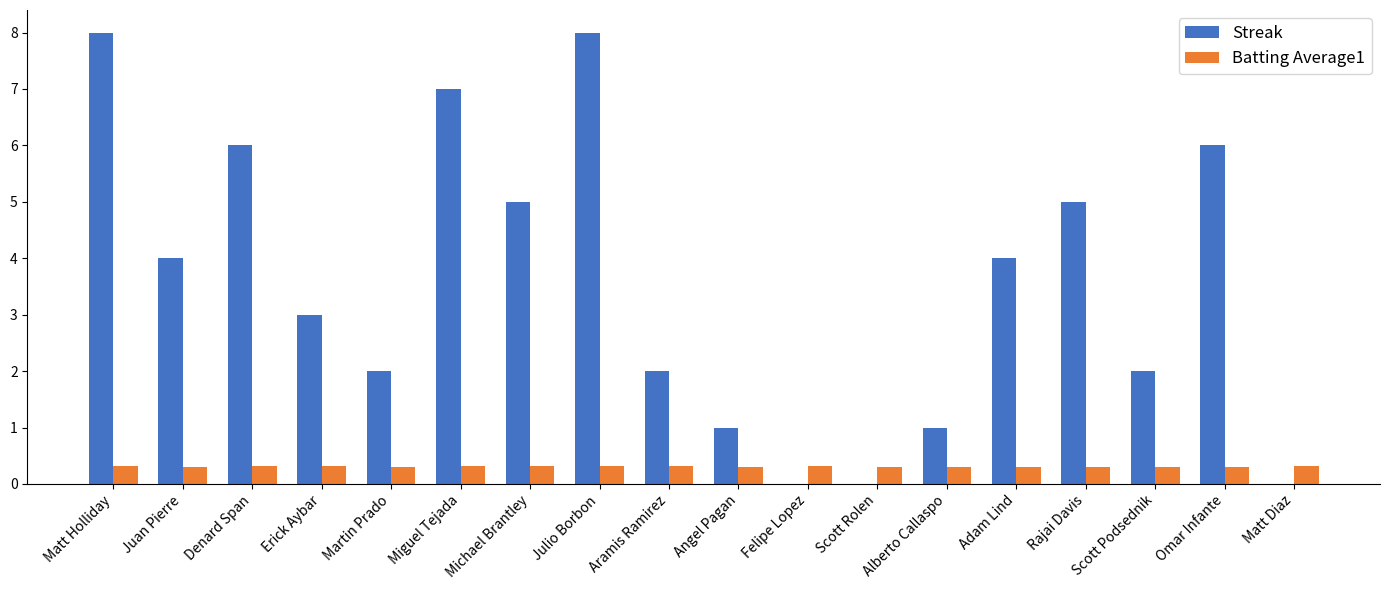

Which series changed the most between Matt Holliday and Michael Brantley?

Streak